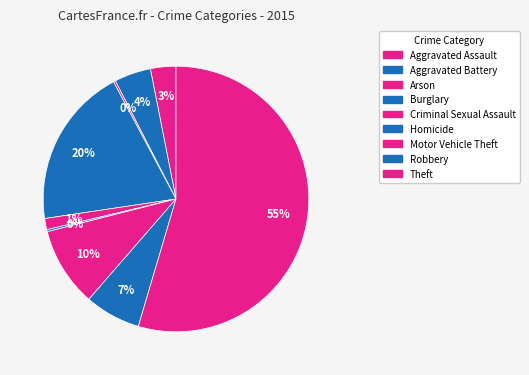

Do Theft and Homicide together represent more than half of the pie?

Yes